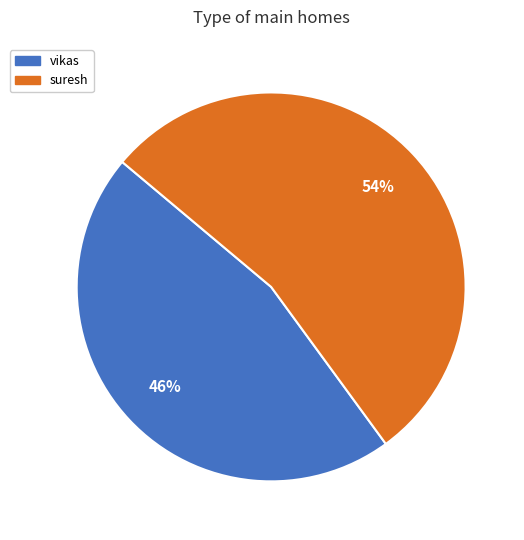

Count the number of slices in the pie.

2